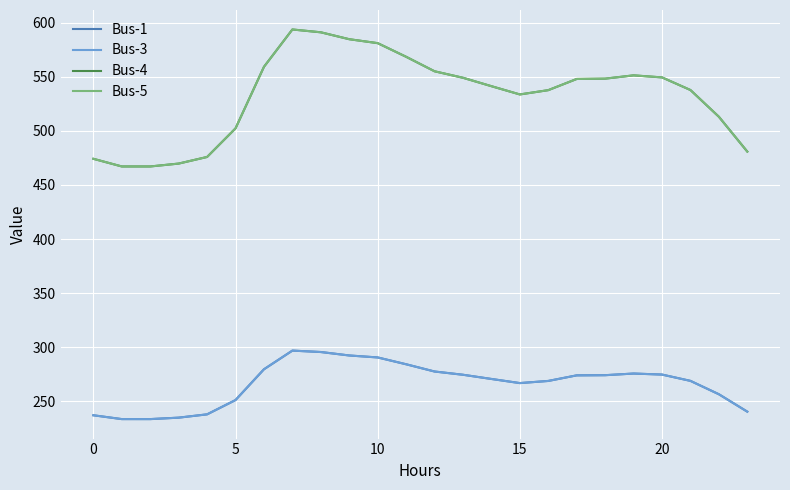

How many lines are shown in the chart?

4